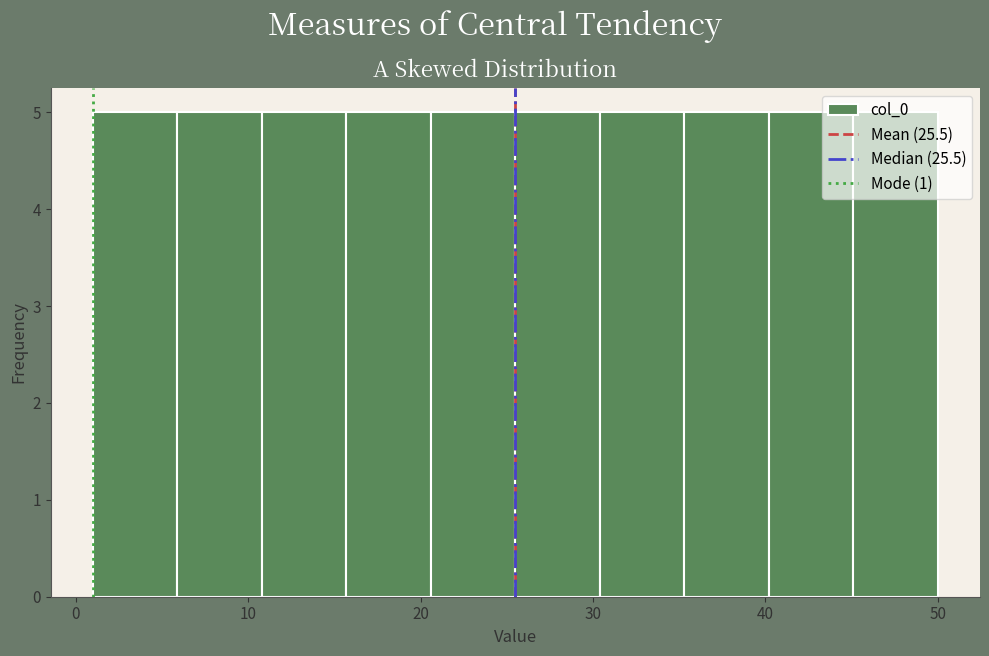

How tall is the bar that spans 45.1 to 50.0 on the x-axis? Neither the bar edges nor the heights are printed on the chart, so give them approximately, as read against the axes.

5